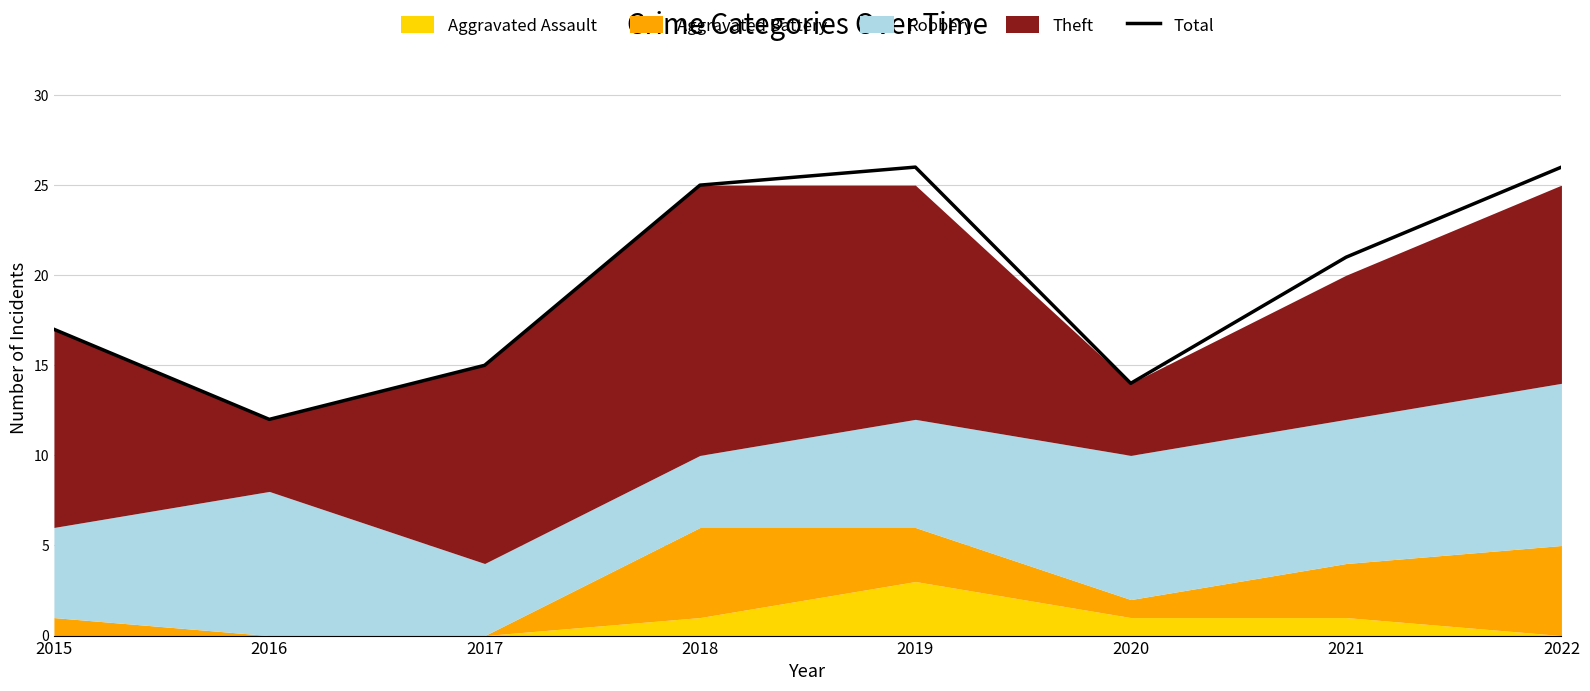

How many interior local valleys (lower than both neighbors) does the data have?

2